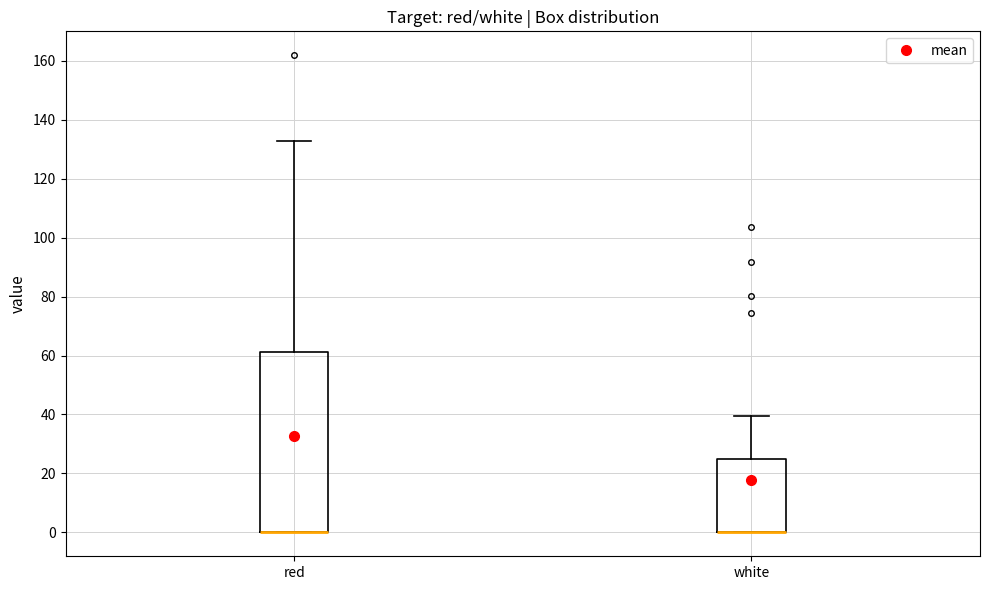

Reading left to right, transcribe this box plot: for each box, give where its median line is, the range the box spans, and where its two whiskers end, as read against the y-axis. The values are not printed on the chart, so give them approximately, as read against the axis.

red: median 0 (drawn on the box's lower edge), box 0 to 62, whiskers 0 to 132
white: median 0 (drawn on the box's lower edge), box 0 to 24, whiskers 0 to 40